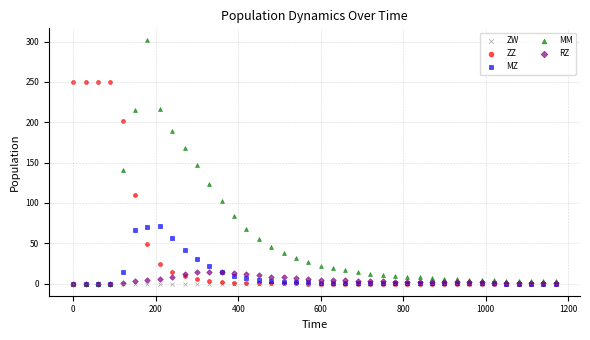

What are all the series names shown in the legend?

ZW, ZZ, MZ, MM, RZ